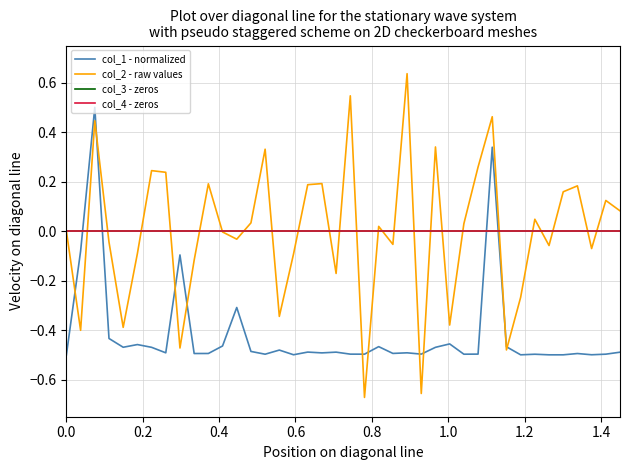

Does the chart display data point markers on the line(s)?

No